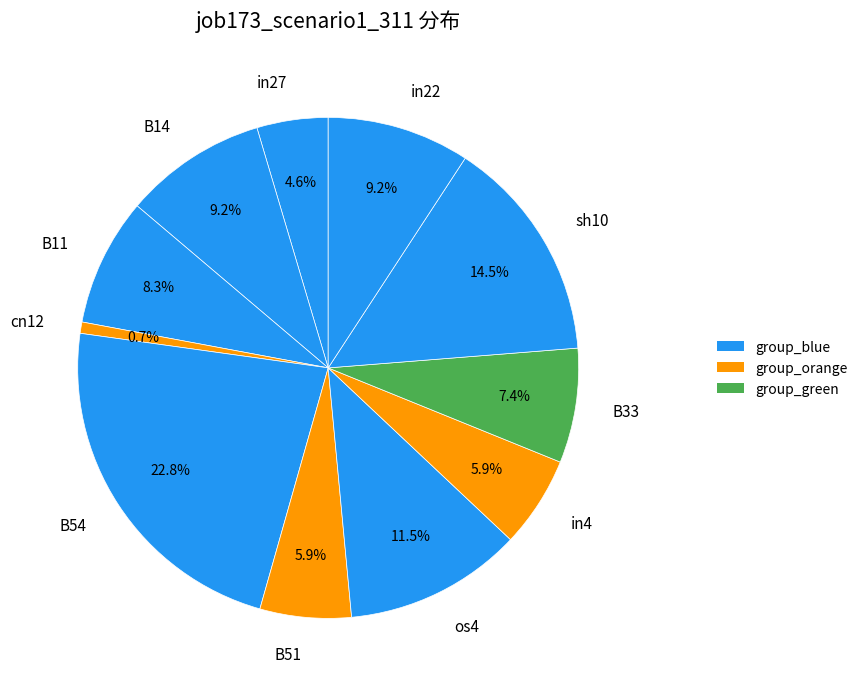

To the nearest percent, what is the combined percentage of B54 and cn12?

24%